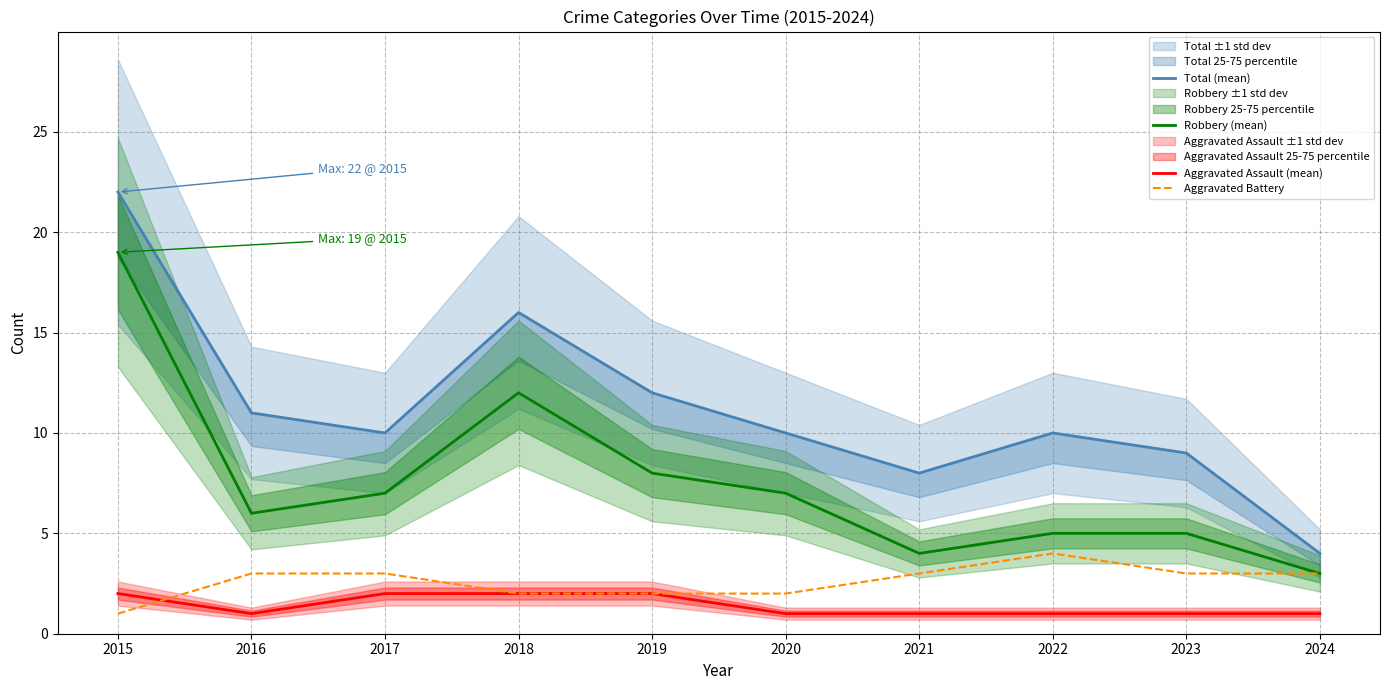

True or false: Robbery (mean) and Total (mean) cross at least once.

False